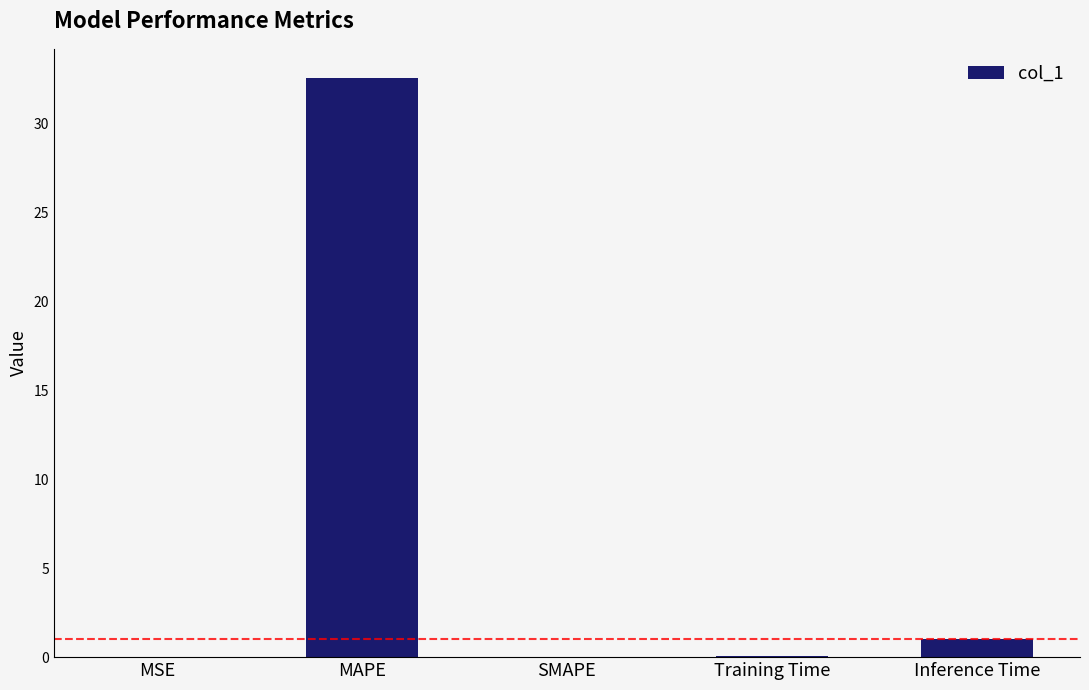

Between MAPE and SMAPE, which is larger?

MAPE